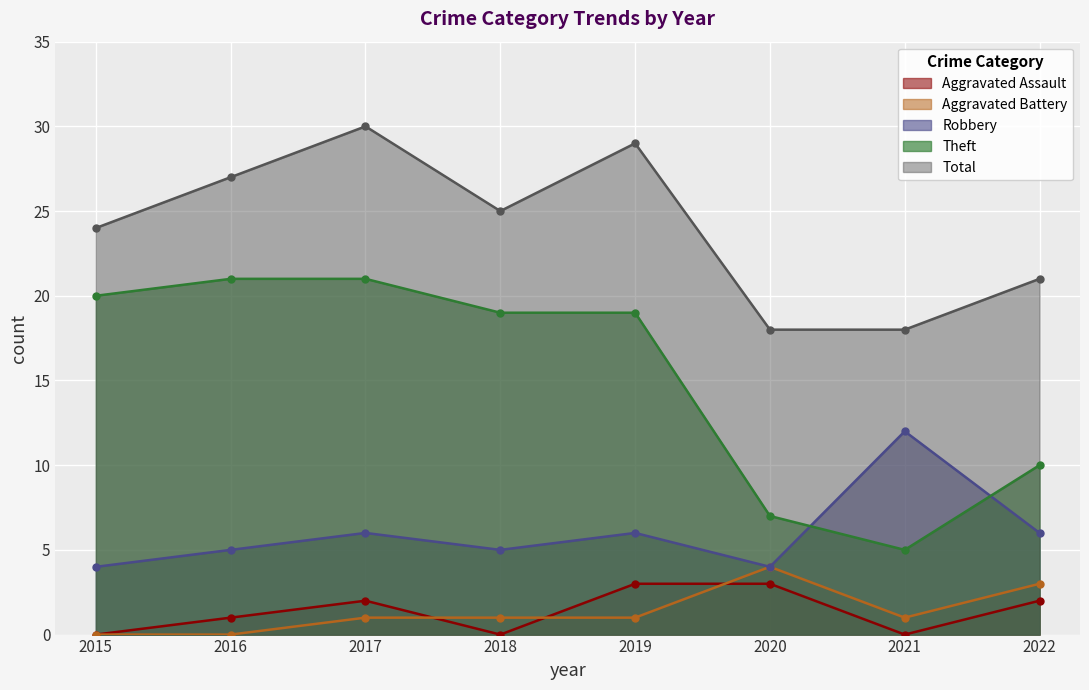

At which category does Aggravated Assault reach its first local peak?

2017